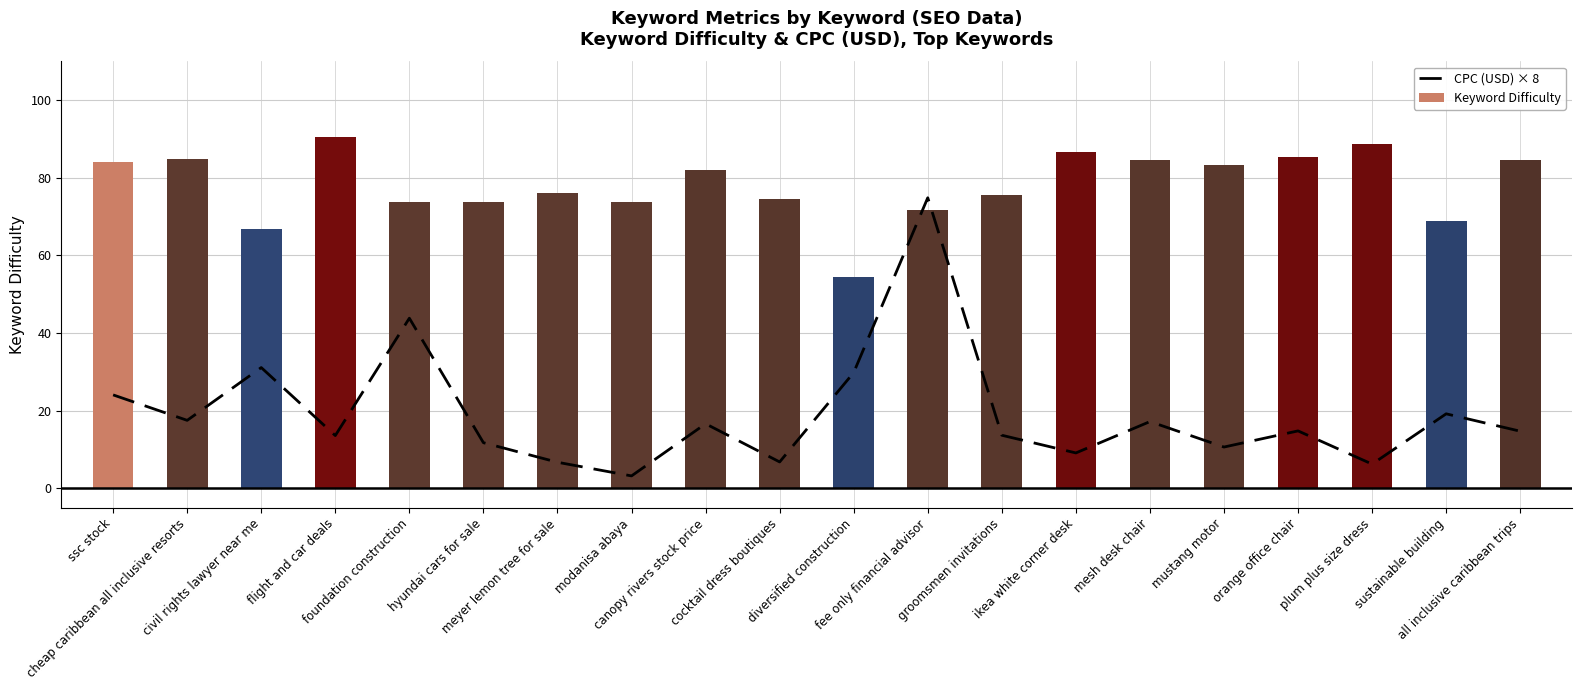

What is the label of the 18th bar from the left?

plum plus size dress